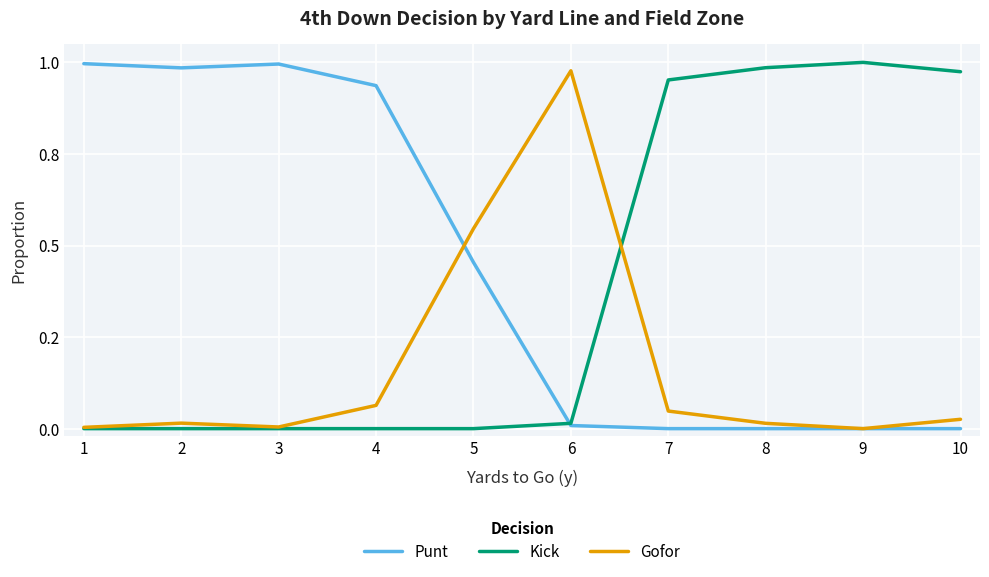

At which category does the chart reach its minimum across all series?

7